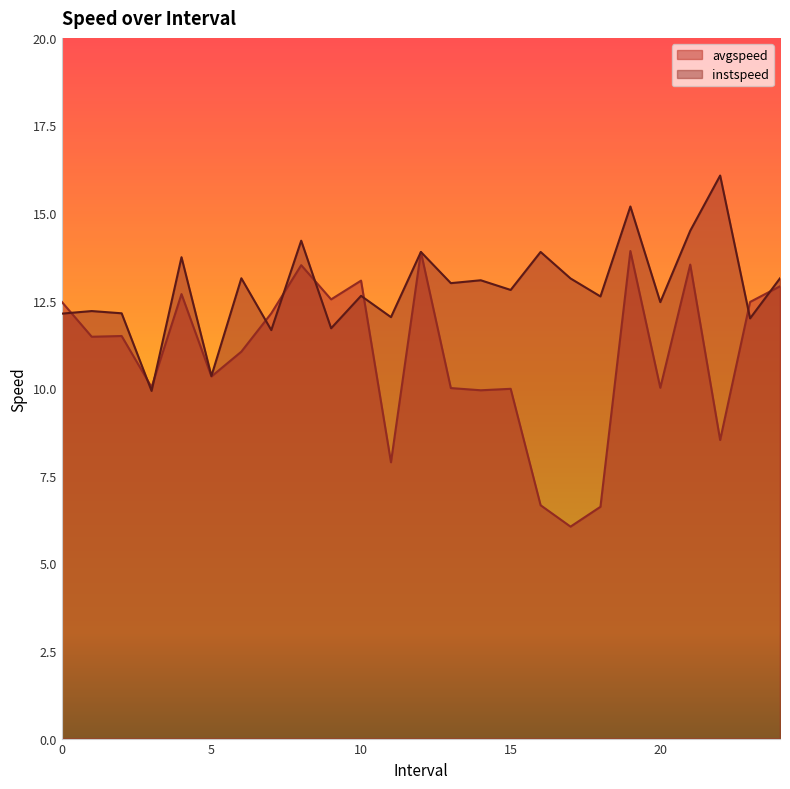

Is it true that avgspeed equals 2.6 at 7.0?

False